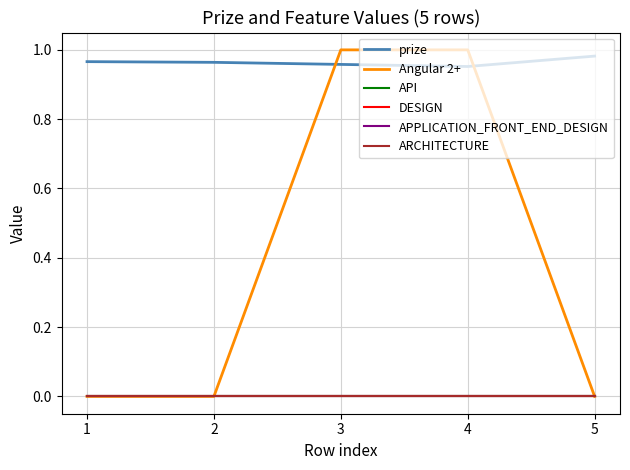

Reading right to left, what are all the values shown in this chart?

prize: 1.0	1.0	1.0	1.0	1.0
Angular 2+: 0.0	1.0	1.0	0.0	0.0
API: 0.0	0.0	0.0	0.0	0.0
DESIGN: 0.0	0.0	0.0	0.0	0.0
APPLICATION_FRONT_END_DESIGN: 0.0	0.0	0.0	0.0	0.0
ARCHITECTURE: 0.0	0.0	0.0	0.0	0.0